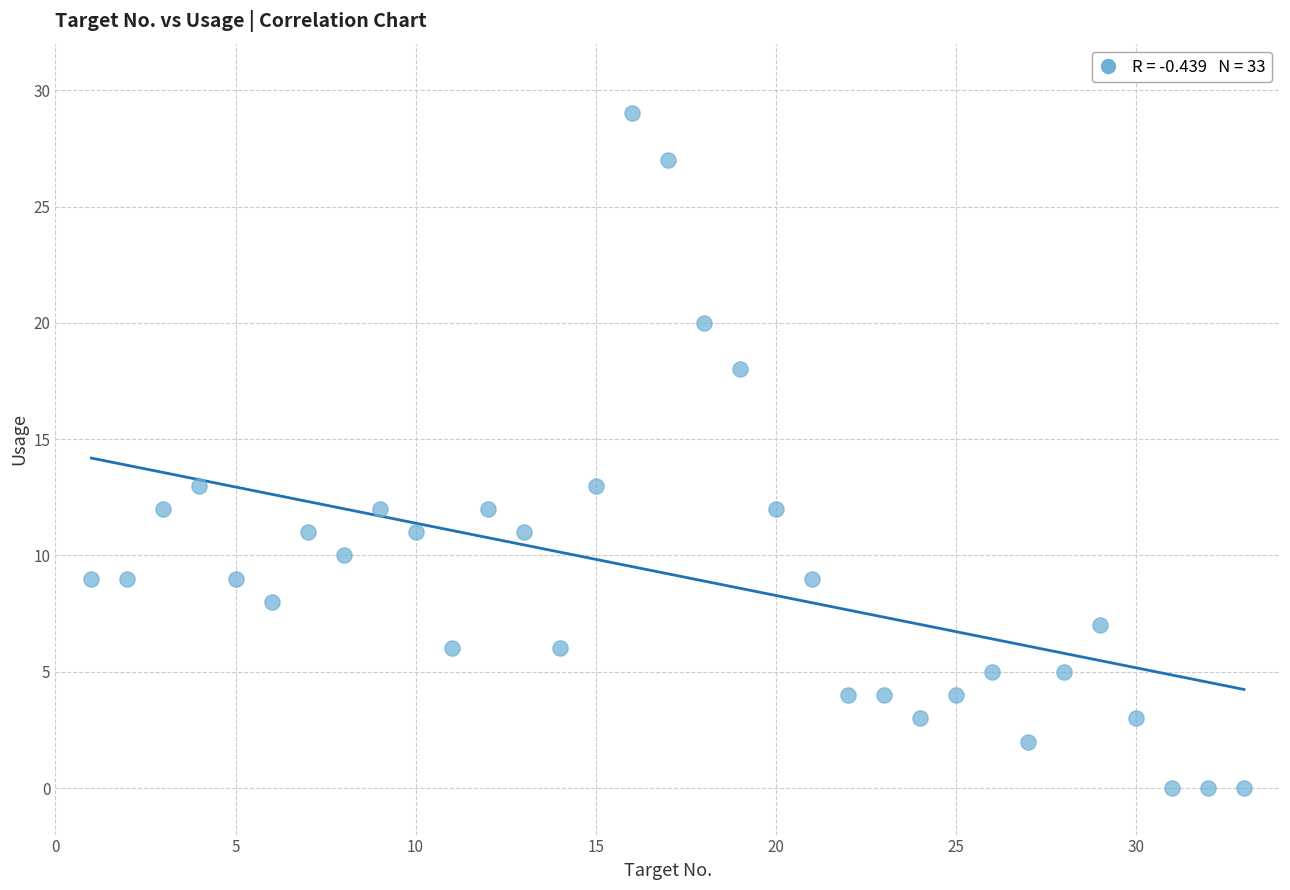

What is the range of X values (max minus min)?

32